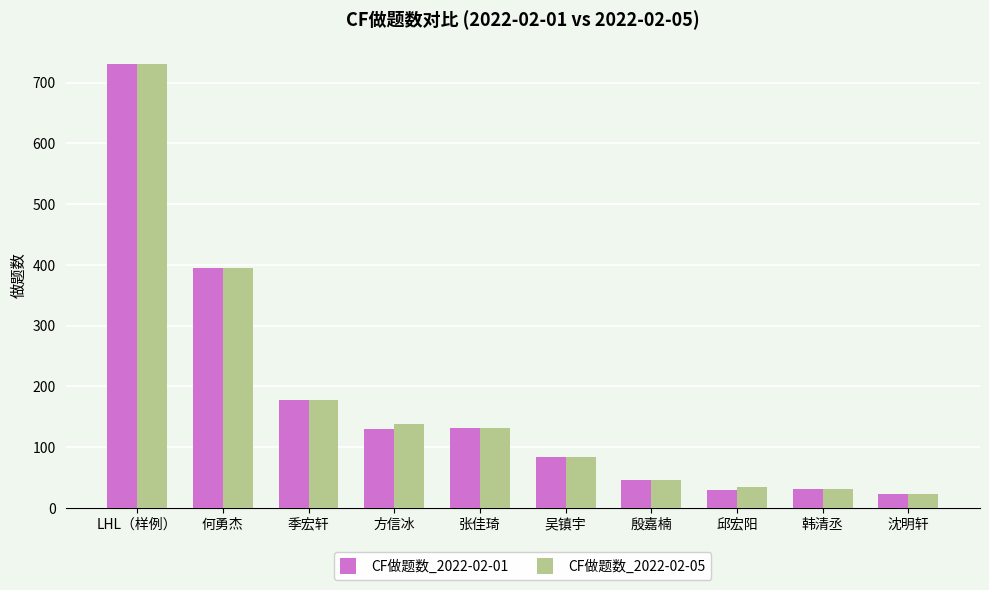

The value of CF做题数_2022-02-01 at 吴镇宇 is 84. True or false?

True